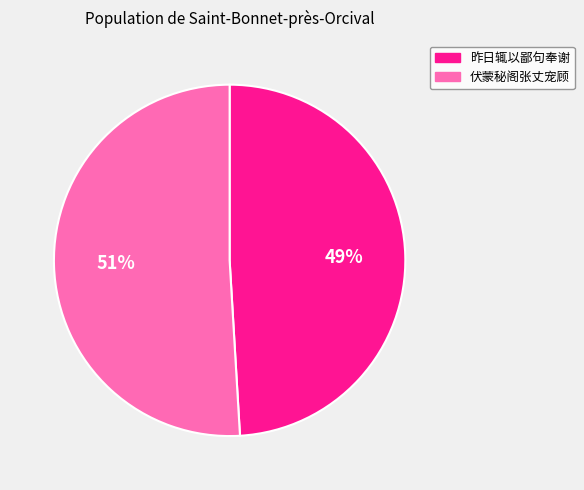

To the nearest percent, what is the difference between the largest and smallest slice percentages?

2%